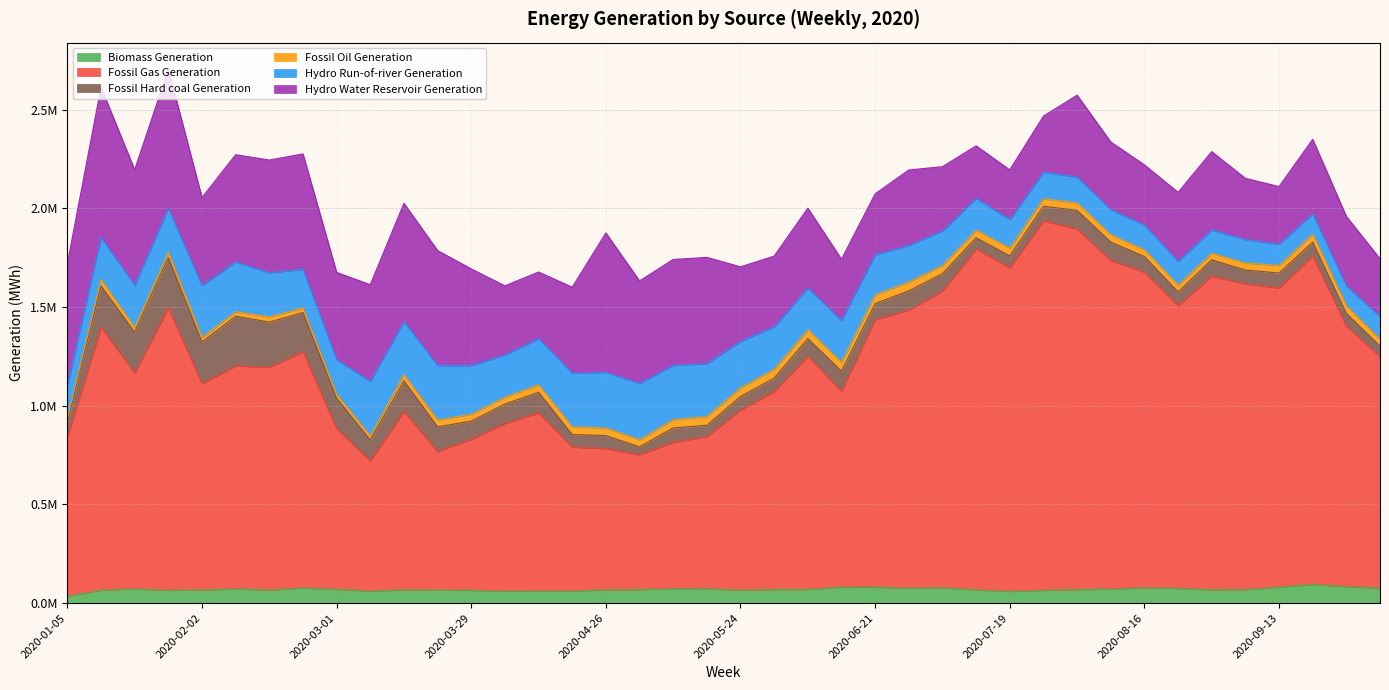

True or false: Fossil Gas Generation has a value of 912899 at 2020-05-24.

True